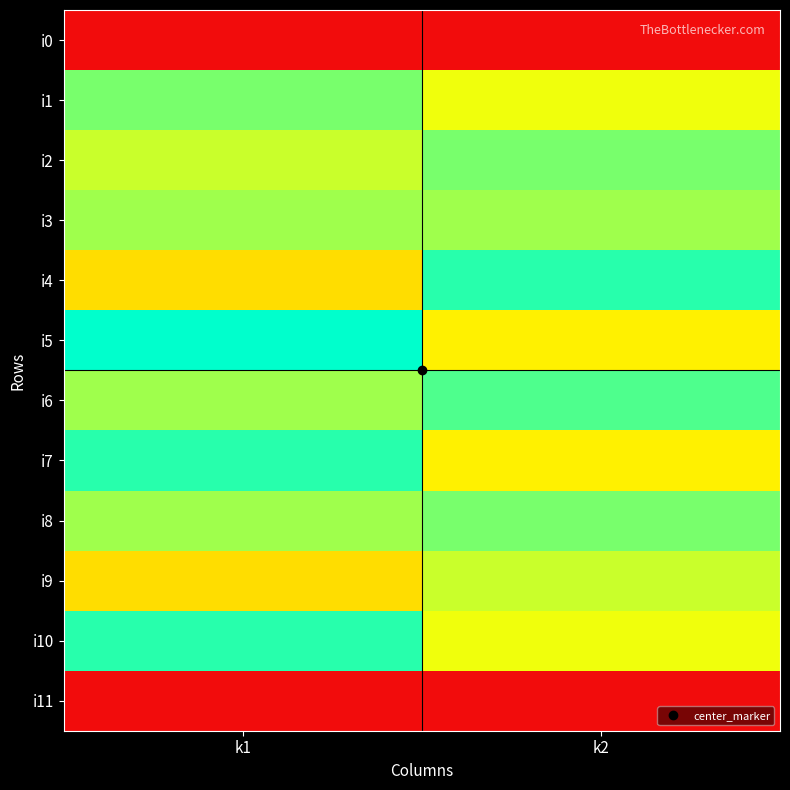

Which series changed the most between k1 and k2?

i4